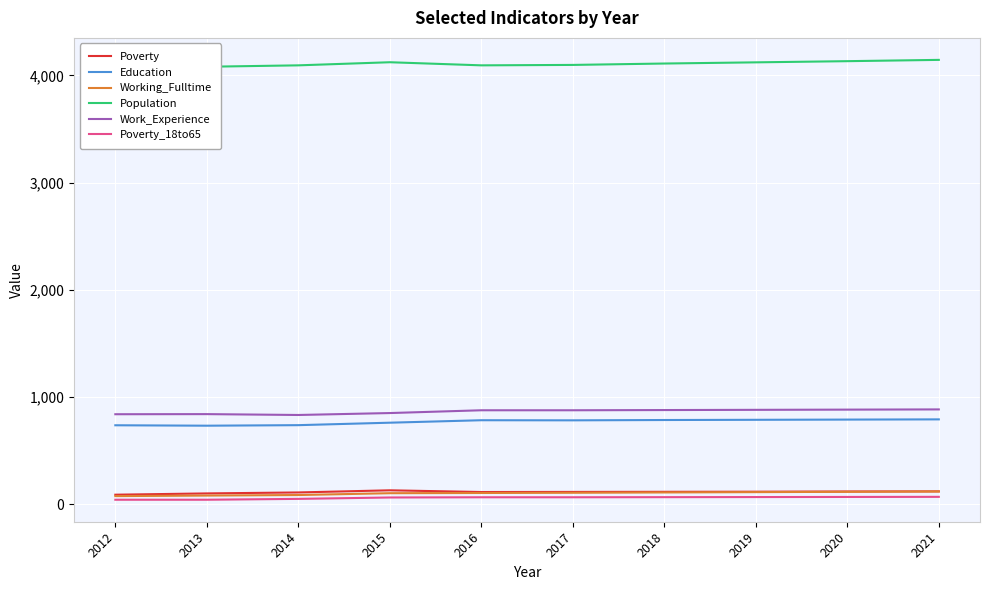

Which series changed the most between 2016 and 2017?

Population